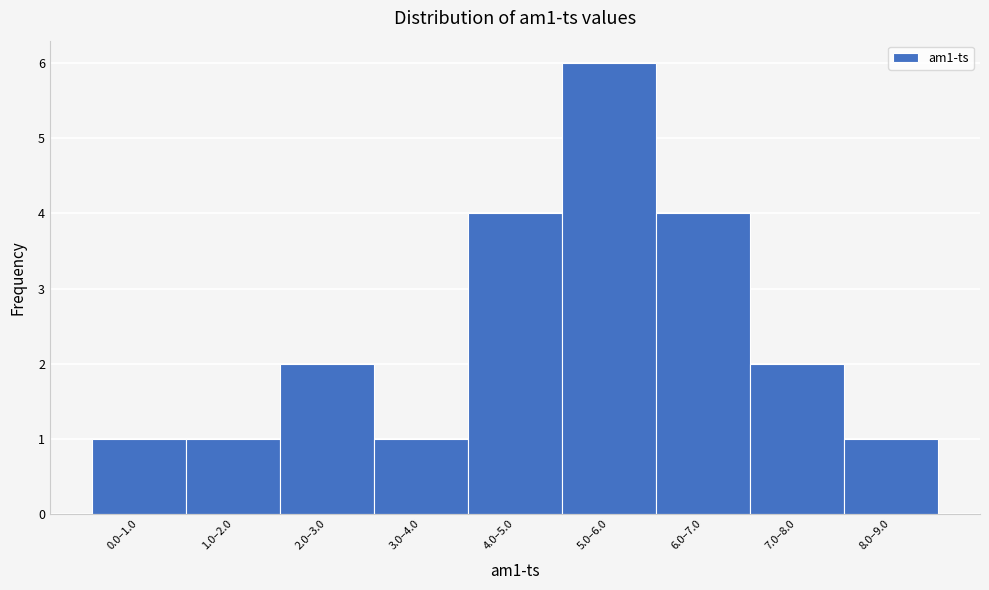

Reading right to left, what are all the values shown in this chart?

8.0–9.0=1	7.0–8.0=2	6.0–7.0=4	5.0–6.0=6	4.0–5.0=4	3.0–4.0=1	2.0–3.0=2	1.0–2.0=1	0.0–1.0=1